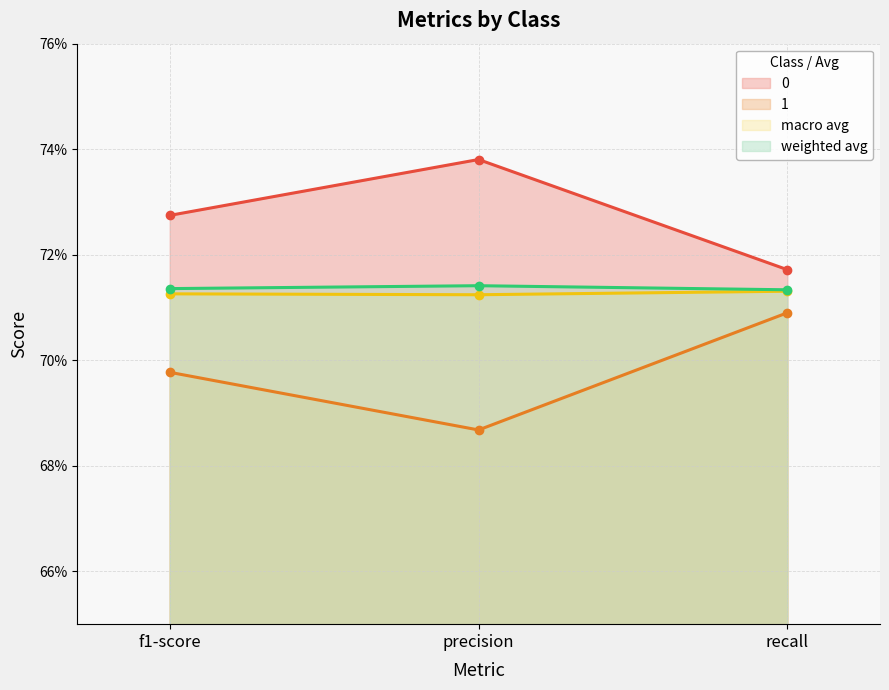

Rank the categories by macro avg value from highest to lowest.

recall, f1-score, precision